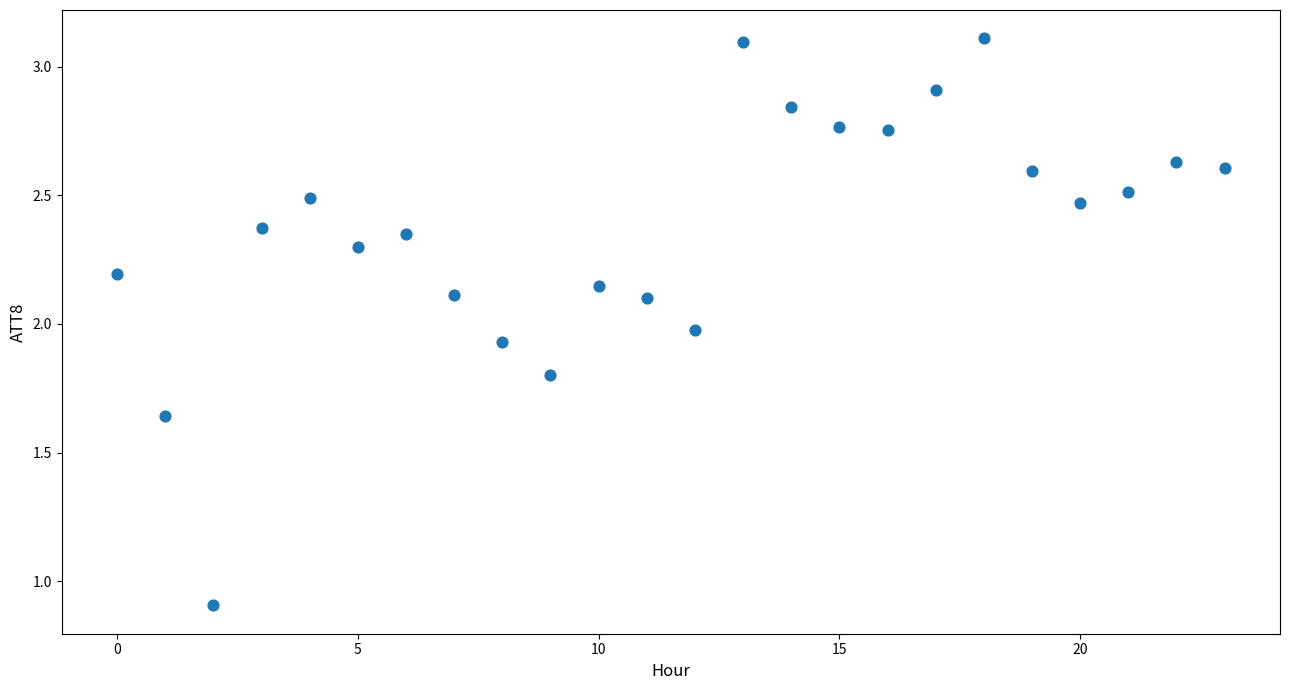

What is the range of Y values (max minus min)?

2.2